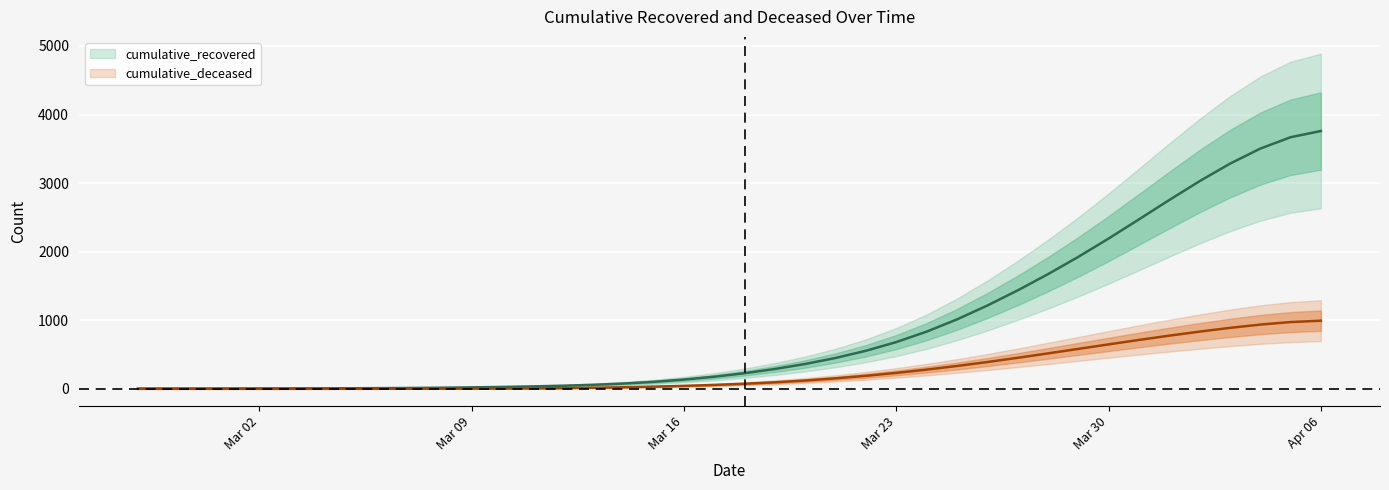

Which series changed the most between 2020-03-07 and 2020-03-15?

cumulative_recovered